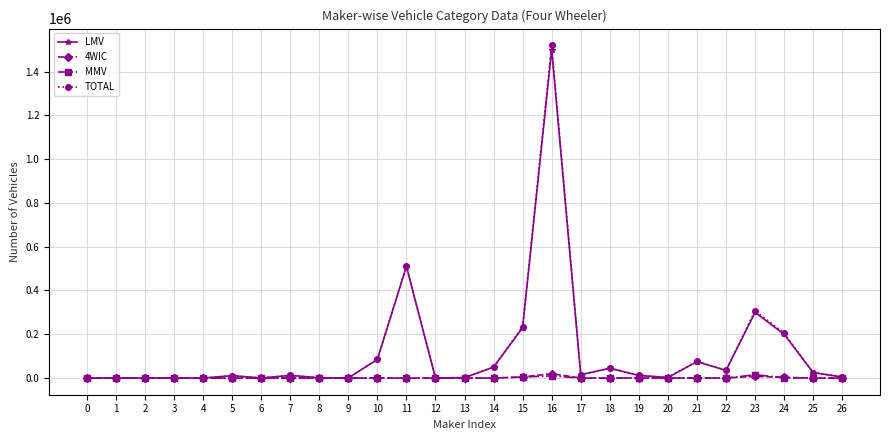

Which series has the largest range (max minus min)?

TOTAL